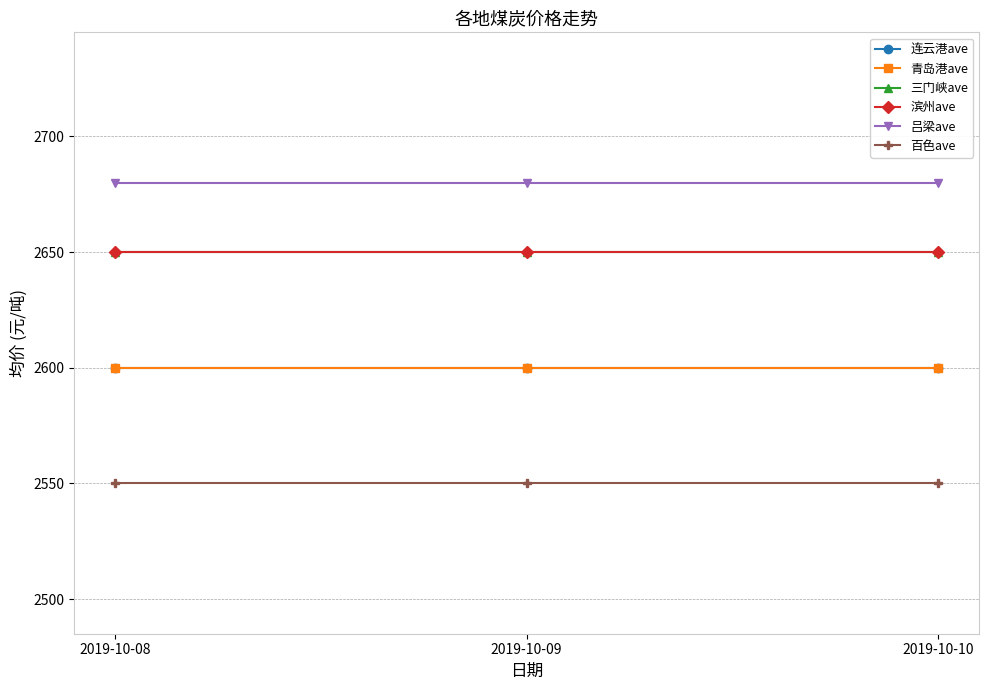

Rank the series by their maximum value, from lowest to highest.

百色ave, 连云港ave, 青岛港ave, 三门峡ave, 滨州ave, 吕梁ave